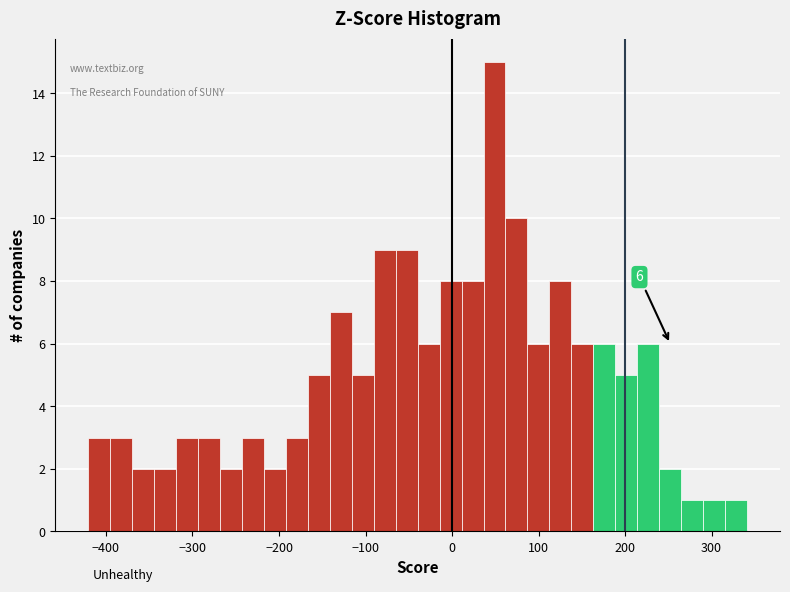

Around what value on the x-axis is the tallest bar? Give the approximate position of its centre, as read against the axis.

50